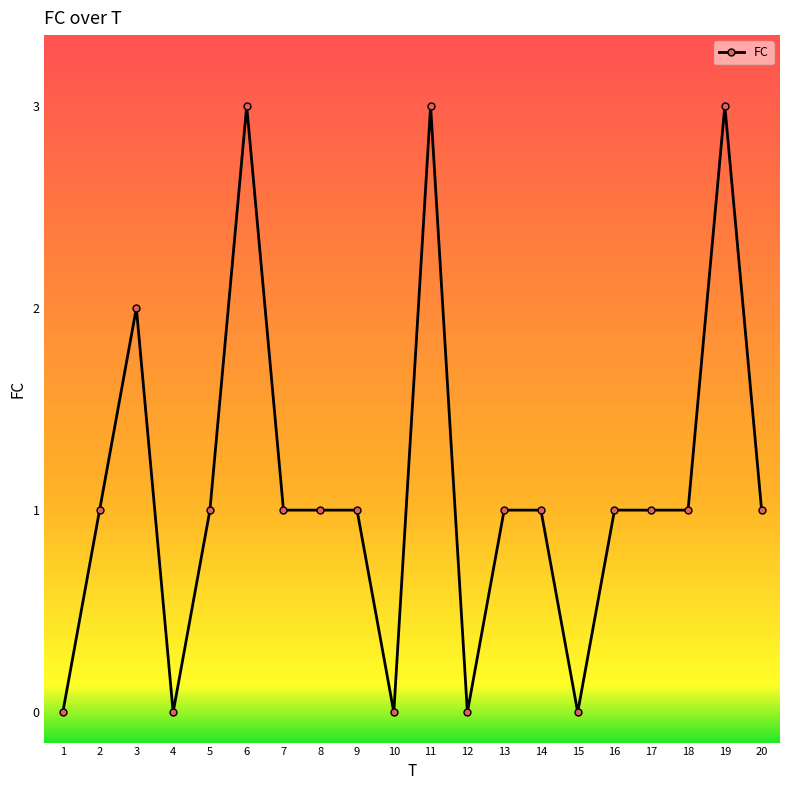

True or false: the data has more than 2 interior local peaks.

True